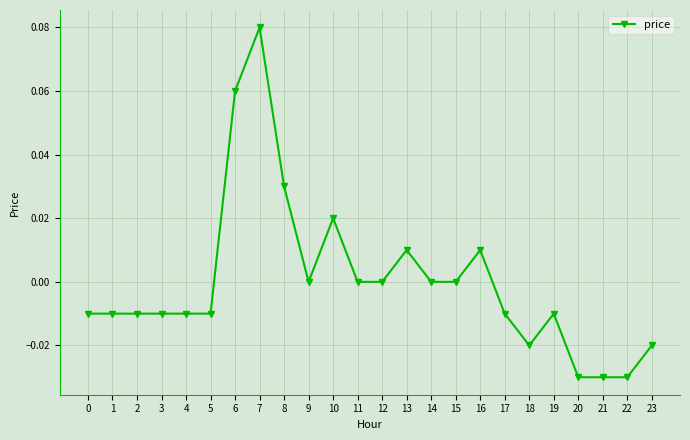

True or false: the data shows -0.0 at 22.

True